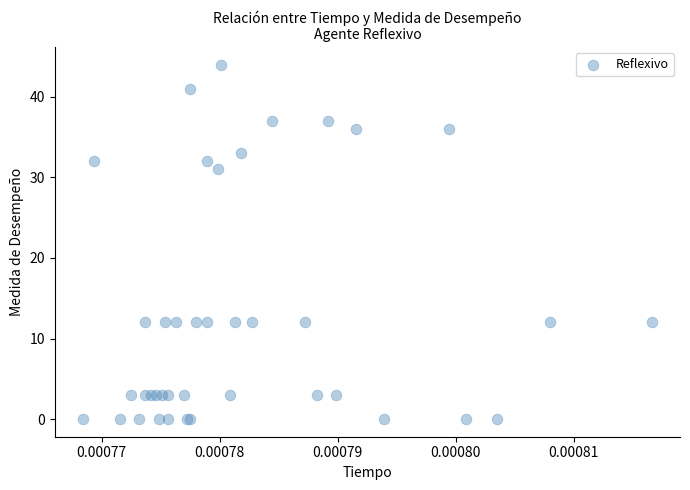

What Y value in the scatter plot is closest to 22?

31